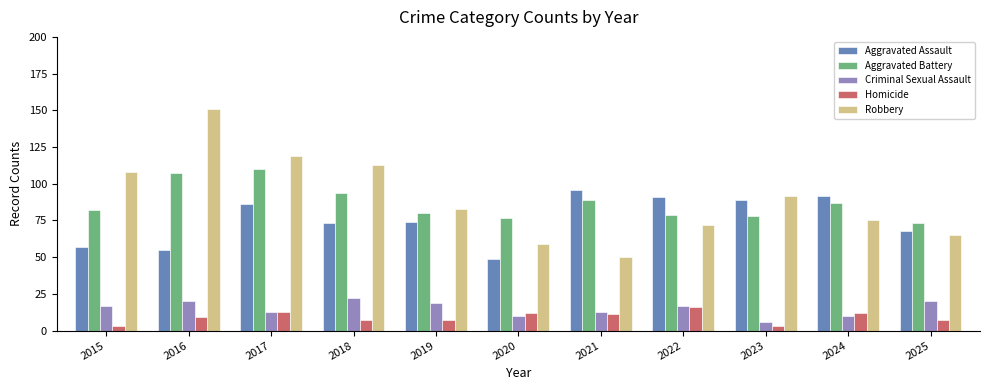

How many categories are shown in the chart?

11